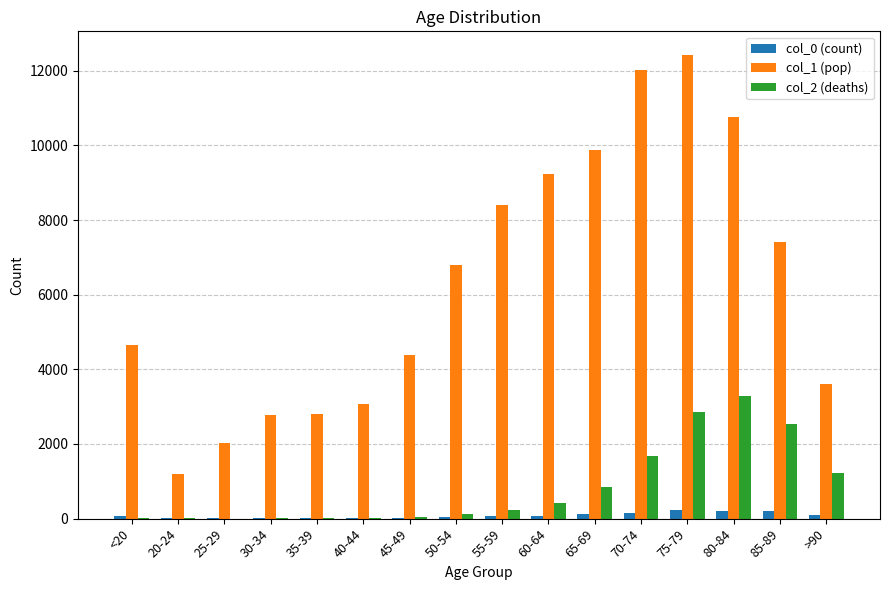

The value of col_2 (deaths) at 85-89 is 2548. True or false?

True